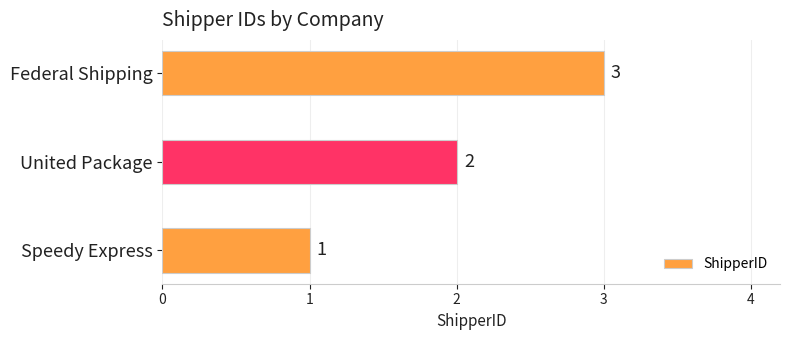

How many values are below 2?

1